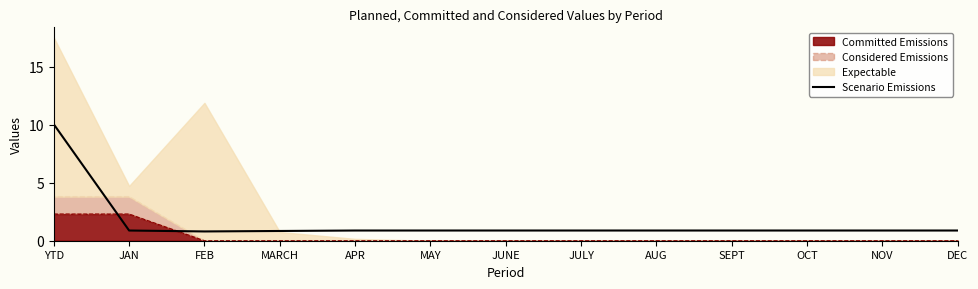

What is the lowest value of the Scenario Emissions series?

0.8